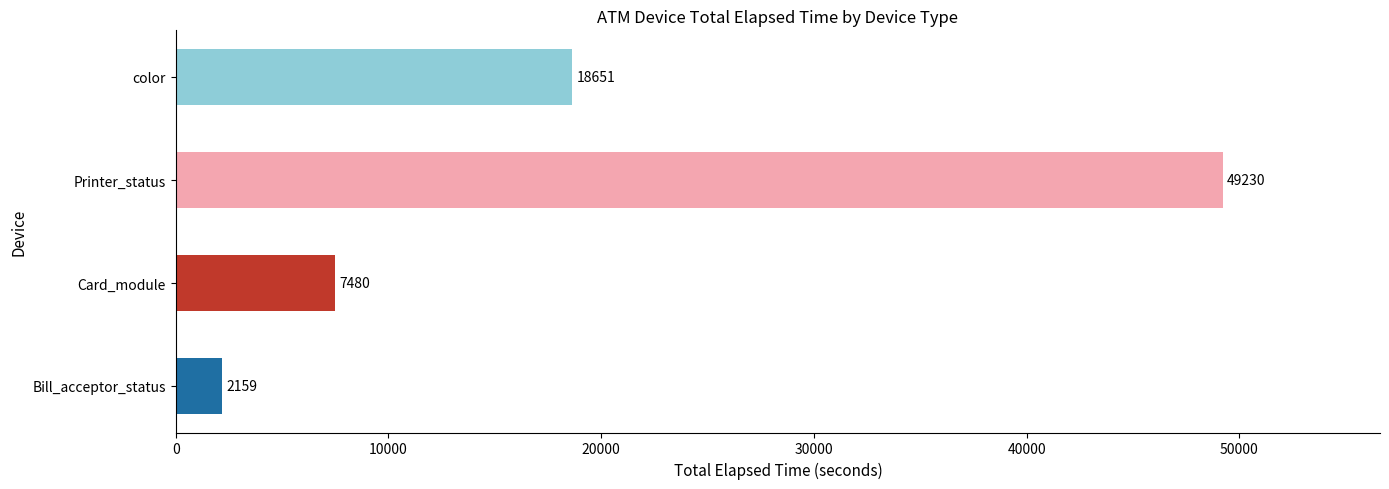

What is the ratio of the value at color to the value at color?

1.0